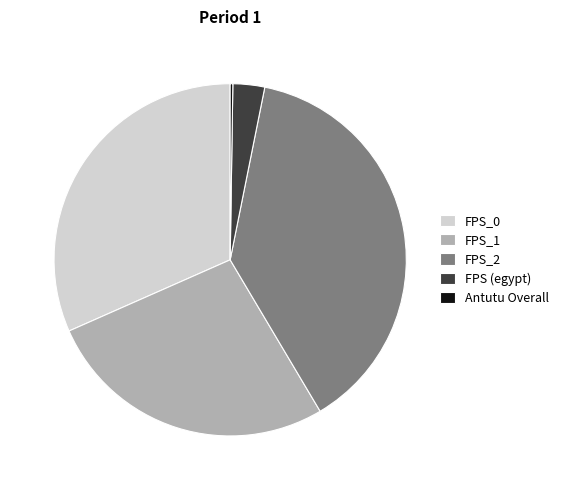

The FPS (egypt) slice represents 10% of the pie. True or false?

False